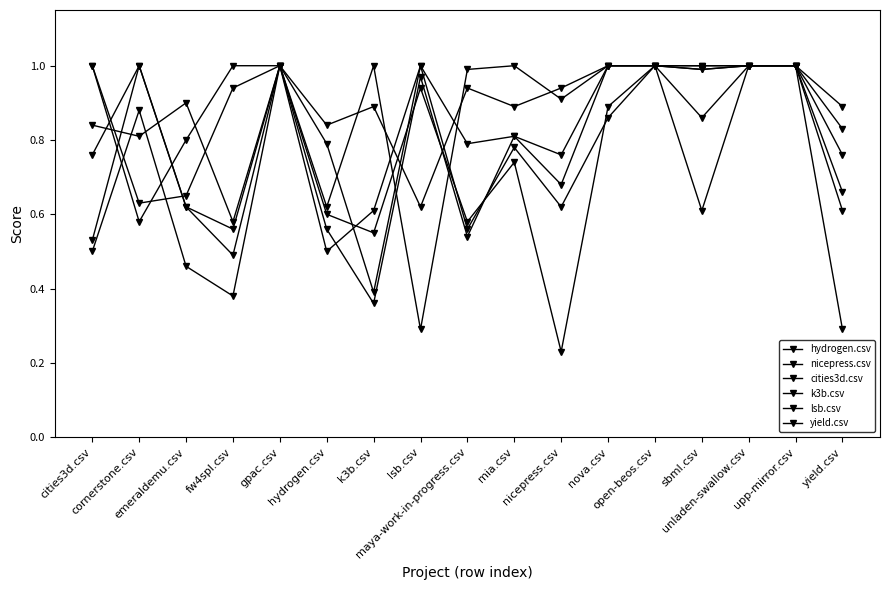

Is this an area chart (filled region under the line)?

No